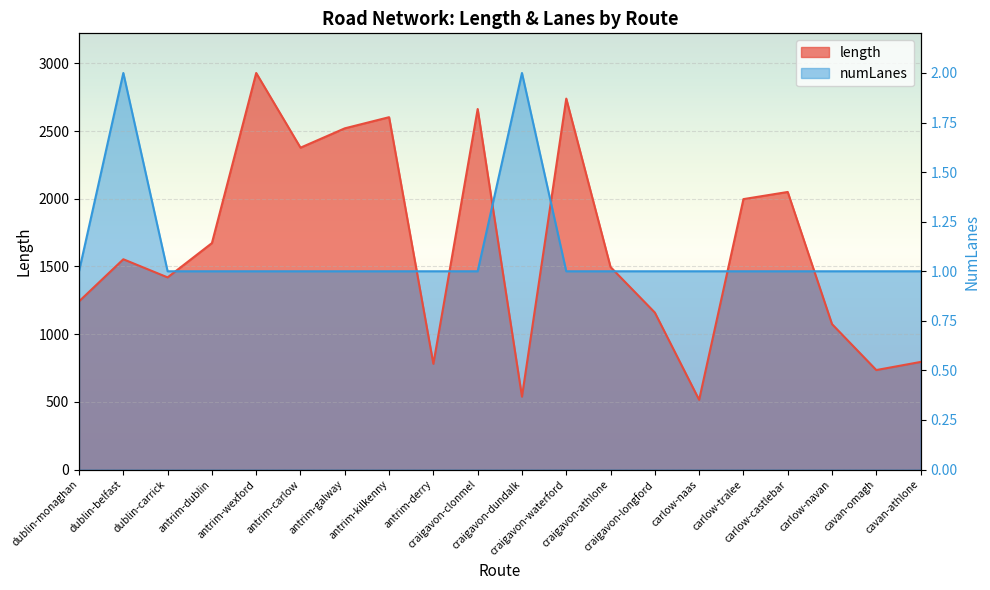

Which series ends up on top after the final intersection of numLanes and length?

numLanes